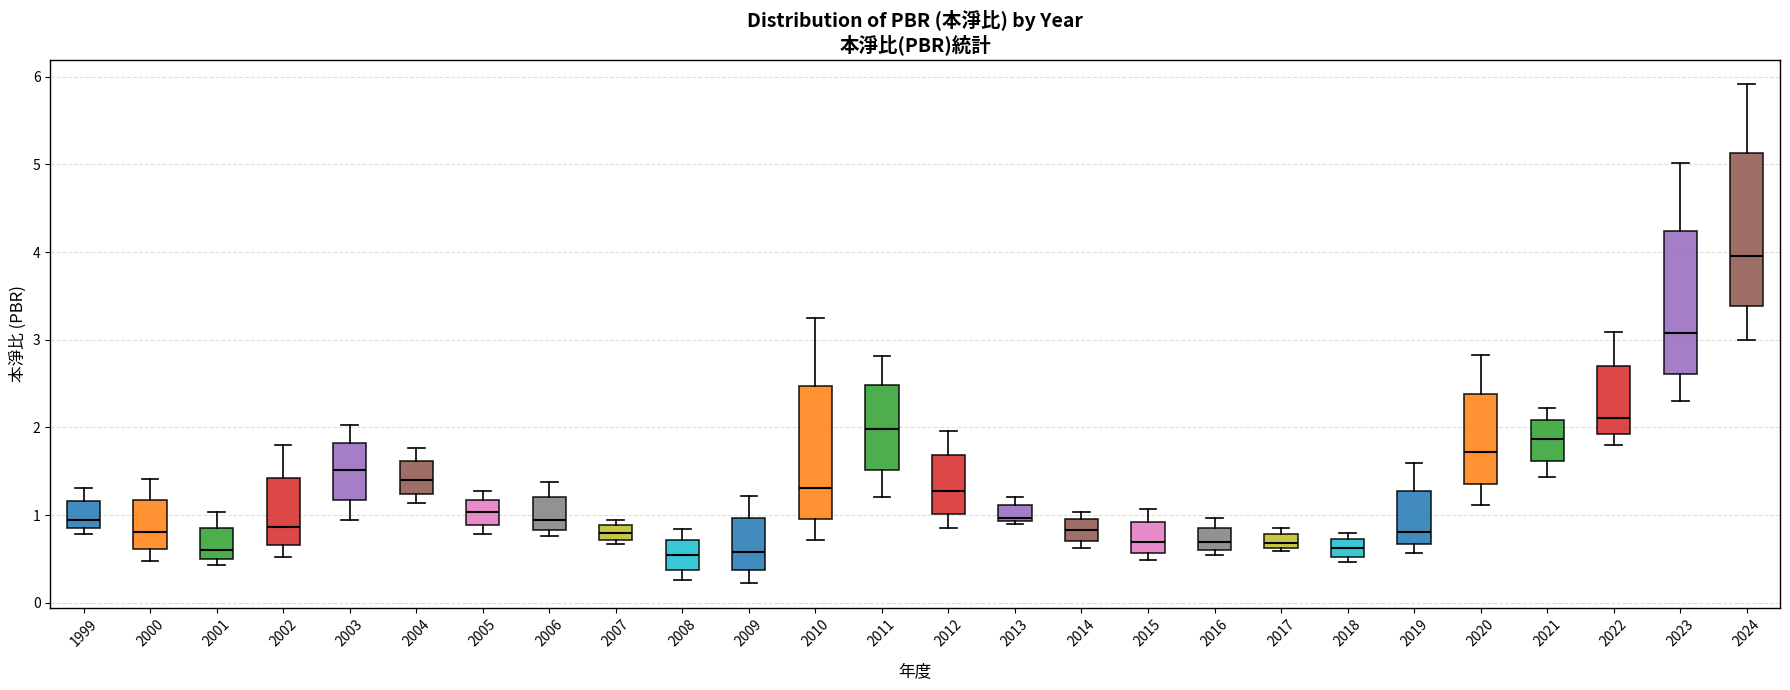

Reading left to right, read every box against the y-axis: the position of its median line, the range the box covers, and the ends of its whiskers. The values are not printed on the chart, so give them approximately, as read against the axis.

1999: median 1.0, box 0.8 to 1.2, whiskers 0.8 (just below the box's lower edge) to 1.3
2000: median 0.8, box 0.6 to 1.2, whiskers 0.5 to 1.4
2001: median 0.6, box 0.5 to 0.9, whiskers 0.4 to 1.0
2002: median 0.9, box 0.7 to 1.4, whiskers 0.5 to 1.8
2003: median 1.5, box 1.2 to 1.8, whiskers 1.0 to 2.0
2004: median 1.4, box 1.2 to 1.6, whiskers 1.1 to 1.8
2005: median 1.0, box 0.9 to 1.2, whiskers 0.8 to 1.3
2006: median 0.9, box 0.8 to 1.2, whiskers 0.8 (just below the box's lower edge) to 1.4
2007: median 0.8, box 0.7 to 0.9, whiskers 0.7 (just below the box's lower edge) to 0.9 (just above the box's upper edge)
2008: median 0.5, box 0.4 to 0.7, whiskers 0.3 to 0.8
2009: median 0.6, box 0.4 to 1.0, whiskers 0.2 to 1.2
2010: median 1.3, box 1.0 to 2.5, whiskers 0.7 to 3.3
2011: median 2.0, box 1.5 to 2.5, whiskers 1.2 to 2.8
2012: median 1.3, box 1.0 to 1.7, whiskers 0.9 to 2.0
2013: median 1.0, box 0.9 to 1.1, whiskers 0.9 to 1.2
2014: median 0.8, box 0.7 to 1.0, whiskers 0.6 to 1.0 (just above the box's upper edge)
2015: median 0.7, box 0.6 to 0.9, whiskers 0.5 to 1.1
2016: median 0.7, box 0.6 to 0.9, whiskers 0.5 to 1.0
2017: median 0.7, box 0.6 to 0.8, whiskers 0.6 (just below the box's lower edge) to 0.9
2018: median 0.6, box 0.5 to 0.7, whiskers 0.5 (just below the box's lower edge) to 0.8
2019: median 0.8, box 0.7 to 1.3, whiskers 0.6 to 1.6
2020: median 1.7, box 1.4 to 2.4, whiskers 1.1 to 2.8
2021: median 1.9, box 1.6 to 2.1, whiskers 1.4 to 2.2
2022: median 2.1, box 1.9 to 2.7, whiskers 1.8 to 3.1
2023: median 3.1, box 2.6 to 4.2, whiskers 2.3 to 5.0
2024: median 4.0, box 3.4 to 5.1, whiskers 3.0 to 5.9